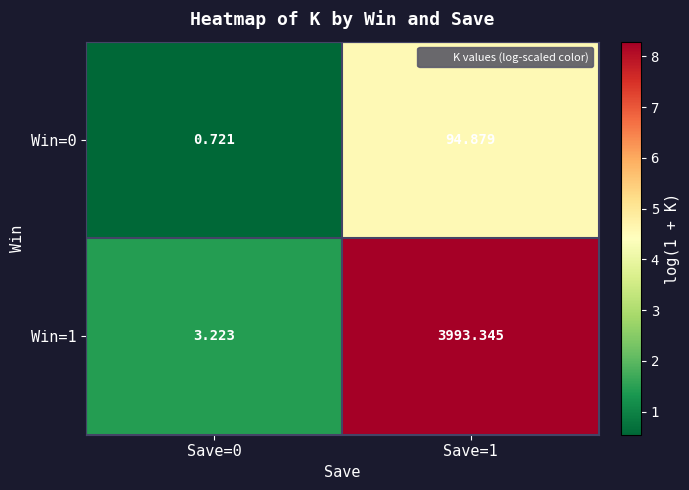

Is the value of Win=1 at Save=1 greater than the value of Win=0 at Save=0?

Yes